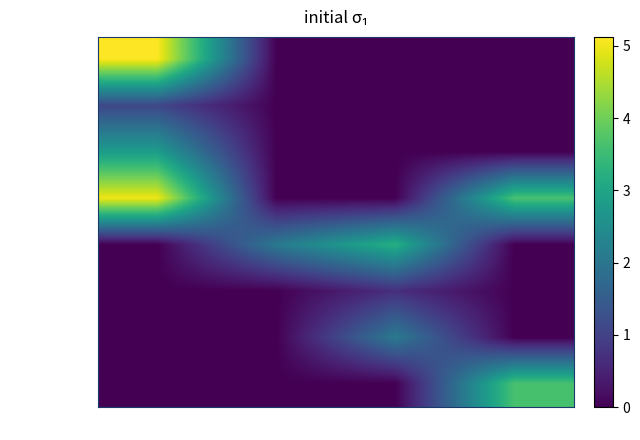

Which series has the largest range (max minus min)?

民族宫大剧院